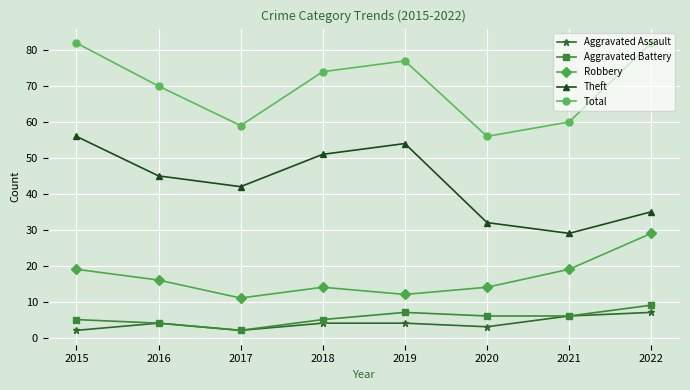

What is the maximum value shown in the chart?

82